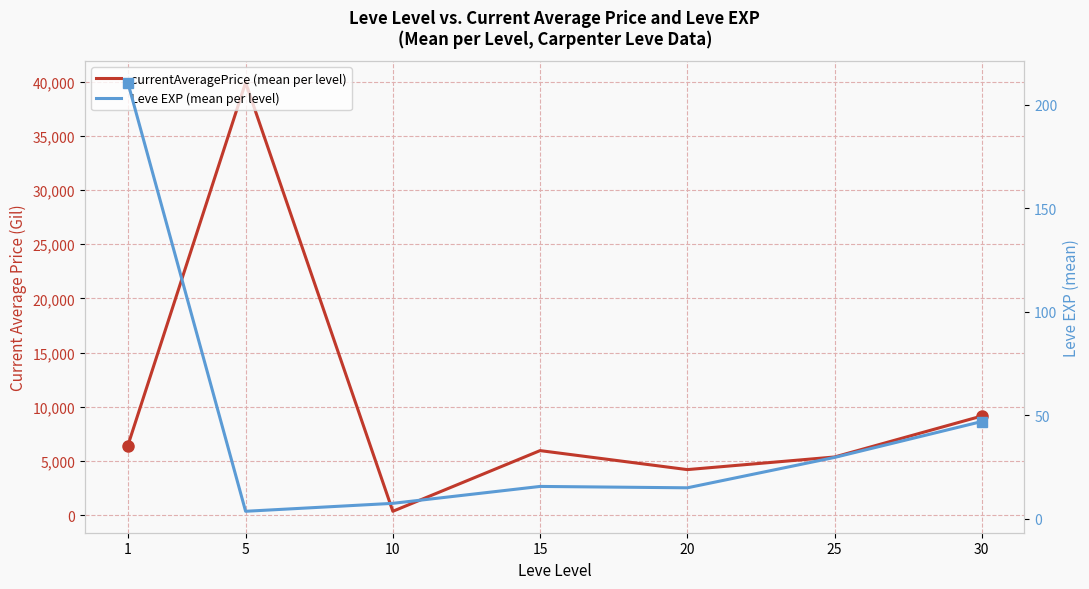

What value does the currentAveragePrice (mean per level) series have at 15?

5953.5